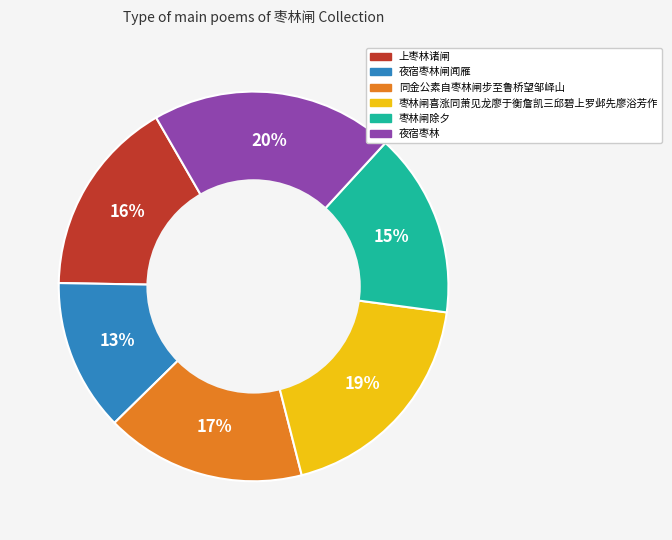

Count the number of slices in the pie.

6